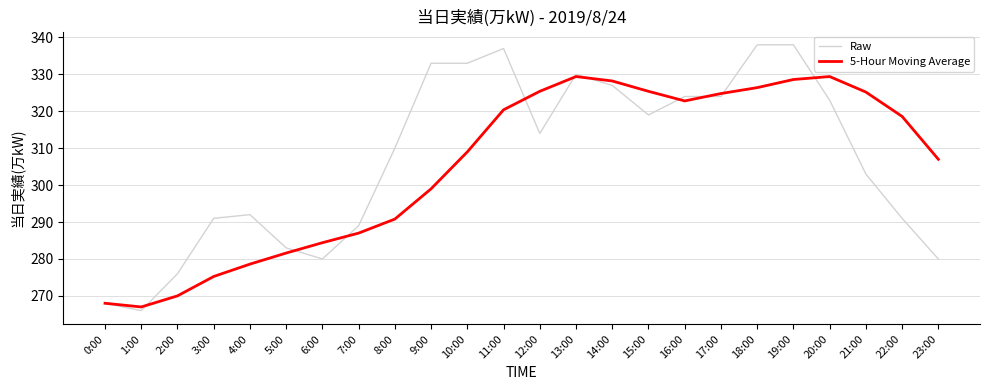

What is the maximum value for Raw?

338.0